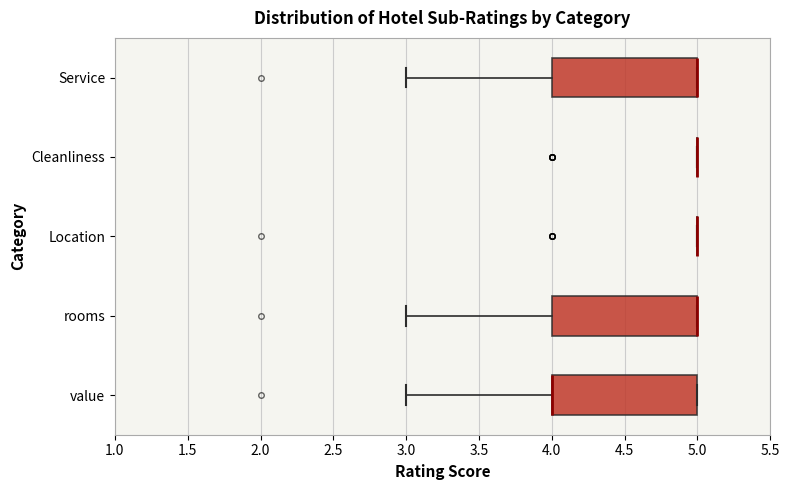

Reading bottom to top, transcribe this box plot: for each box, give where its median line is, the range the box spans, and where its two whiskers end, as read against the x-axis. The values are not printed on the chart, so give them approximately, as read against the axis.

value: median 4 (drawn on the box's left edge), box 4 to 5, whiskers 3 to 5
rooms: median 5 (drawn on the box's right edge), box 4 to 5, whiskers 3 to 5
Location: box collapsed to a line at 5, whiskers 5 to 5
Cleanliness: box collapsed to a line at 5, whiskers 5 to 5
Service: median 5 (drawn on the box's right edge), box 4 to 5, whiskers 3 to 5